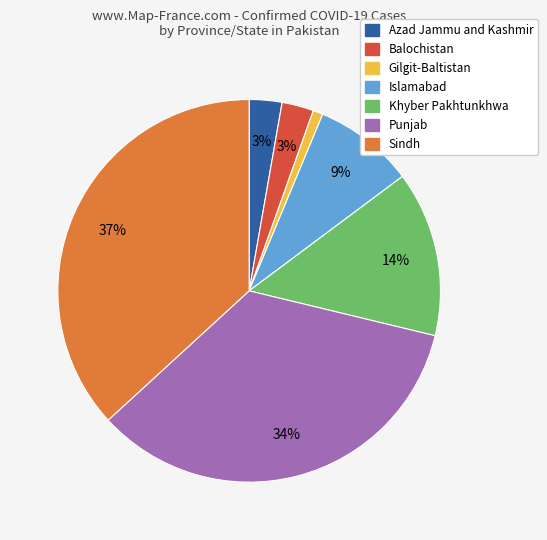

To the nearest percent, what is the difference between the largest and smallest slice percentages?

36%